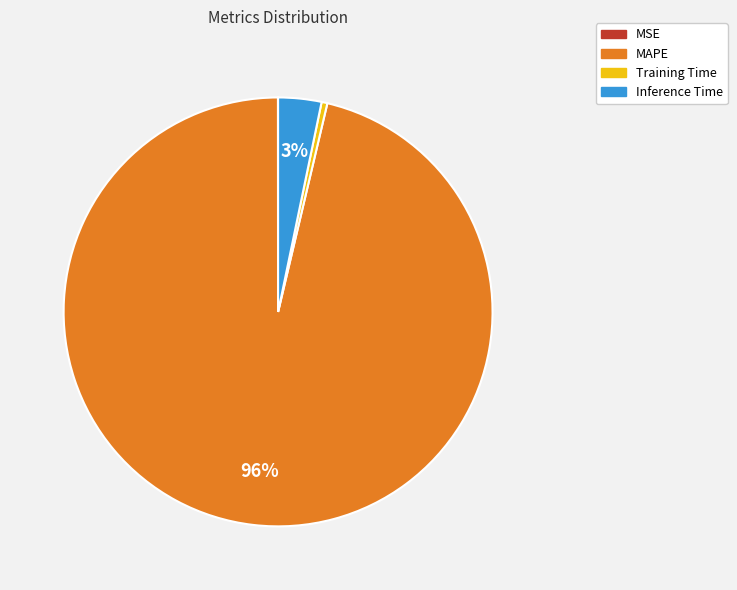

Is it true that Training Time is 0% of the pie?

True